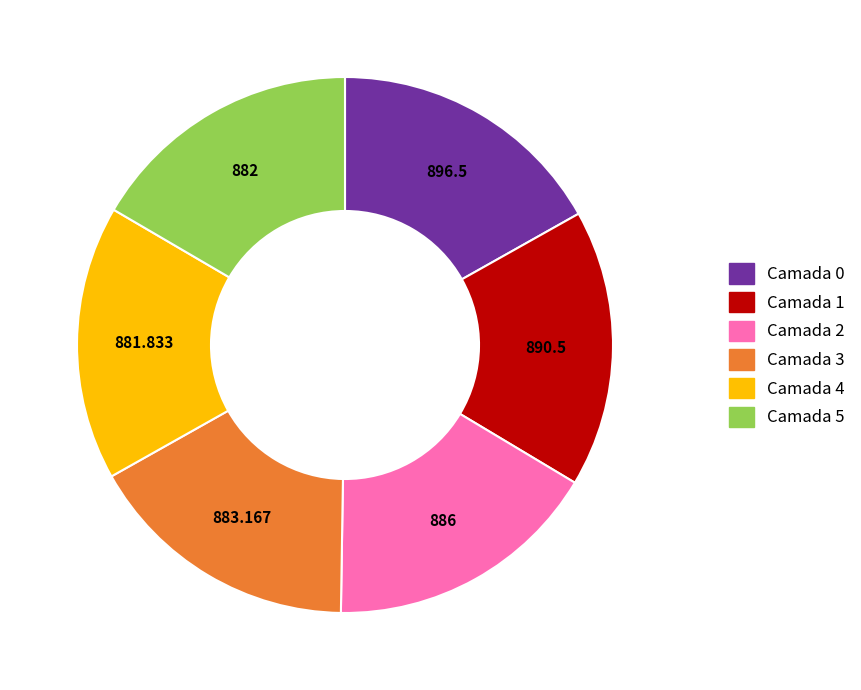

Does Camada 2 account for over 50% of the chart?

No